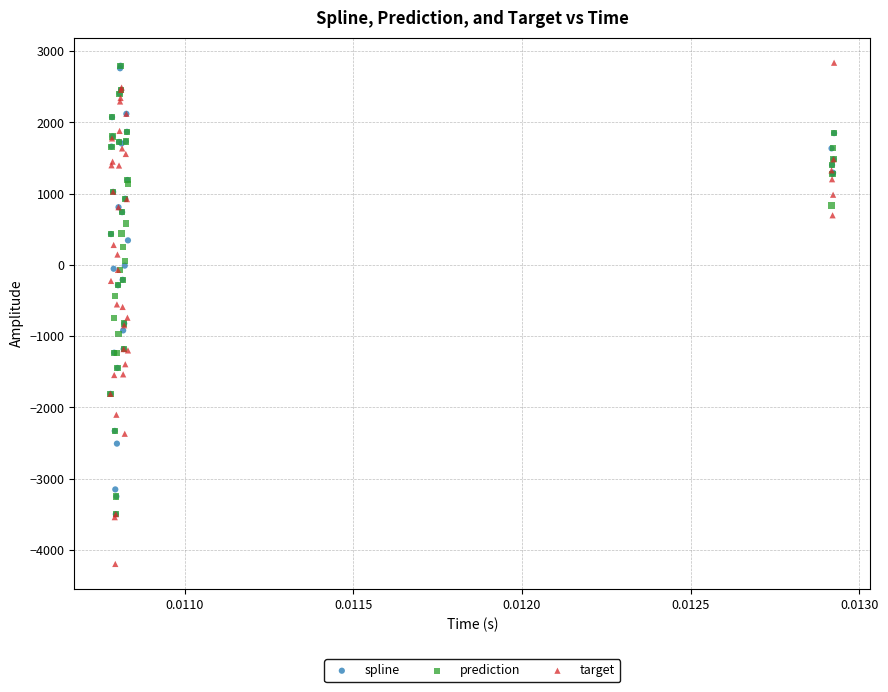

What are all the series names shown in the legend?

spline, prediction, target